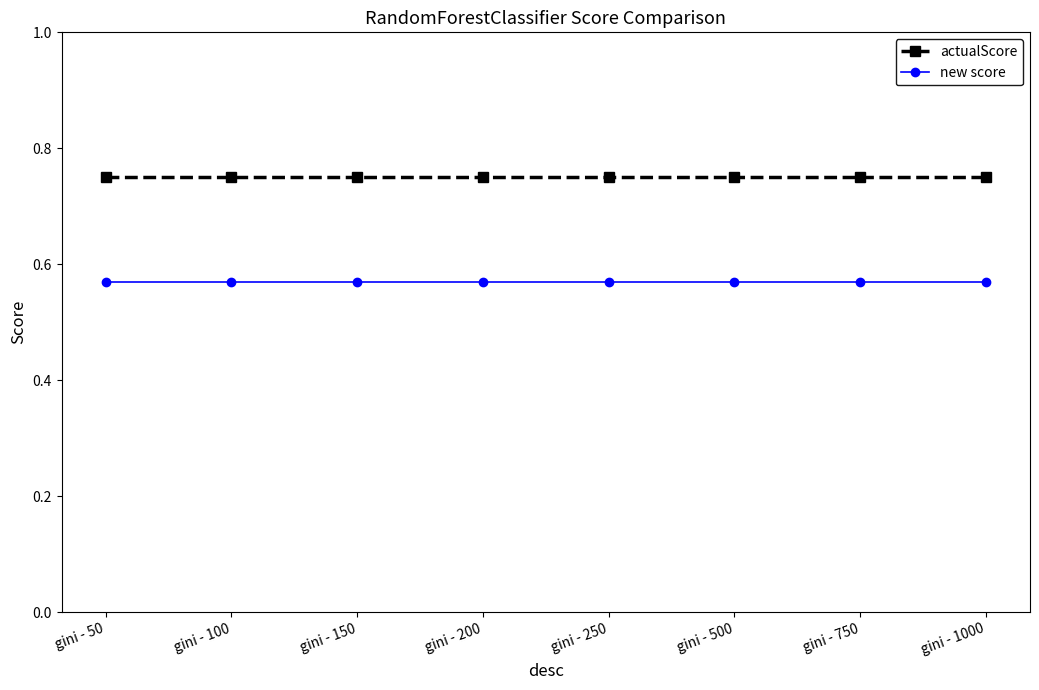

What is the sum of the new score values at gini - 250 and gini - 200?

1.1